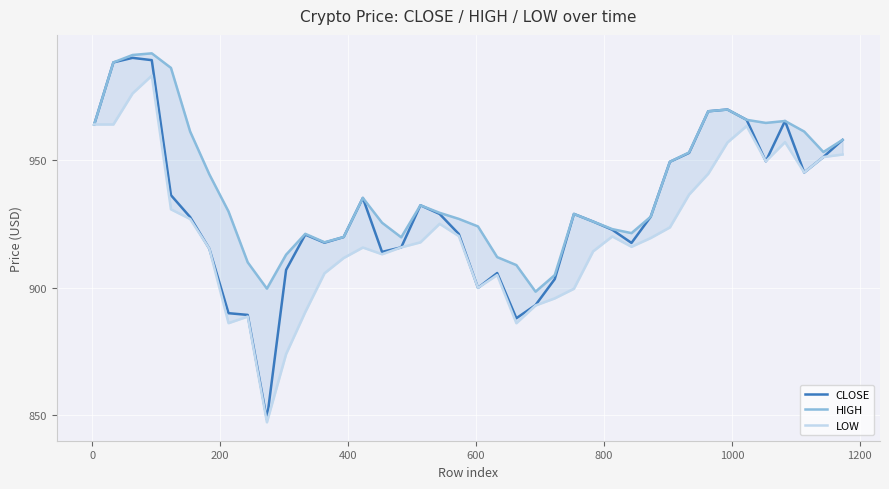

Rank the series by their average value, from lowest to highest.

LOW, CLOSE, HIGH